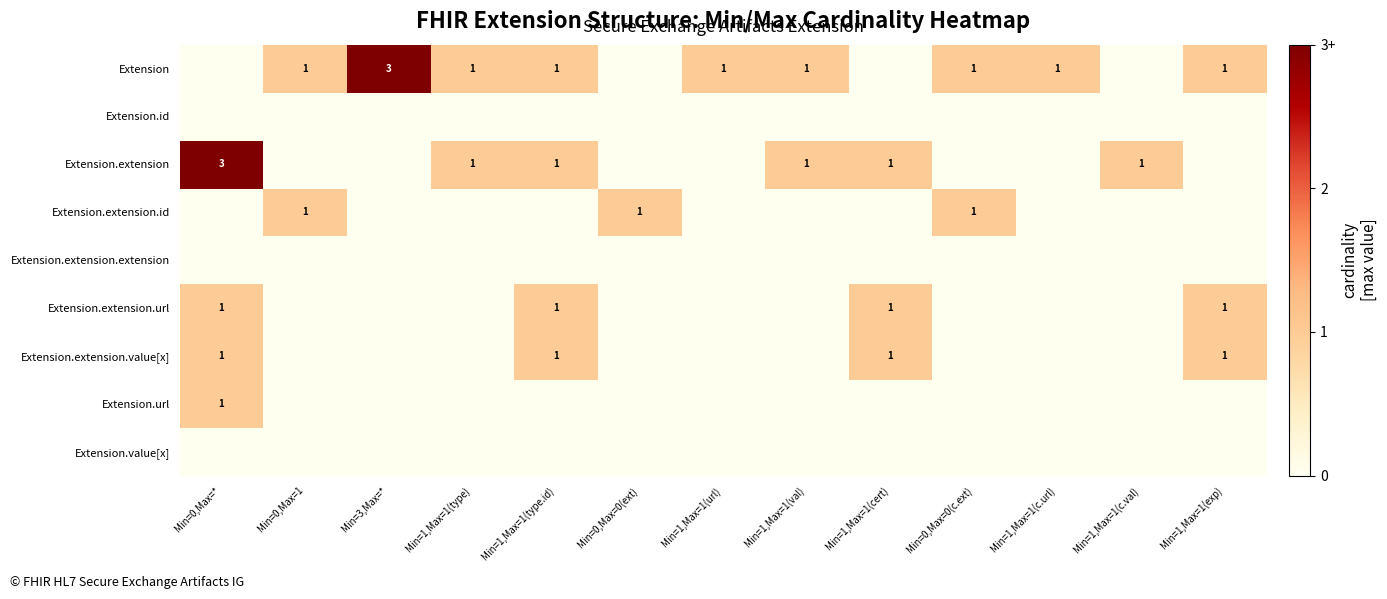

At which category is the sum across all series the highest?

Min=0,Max=*